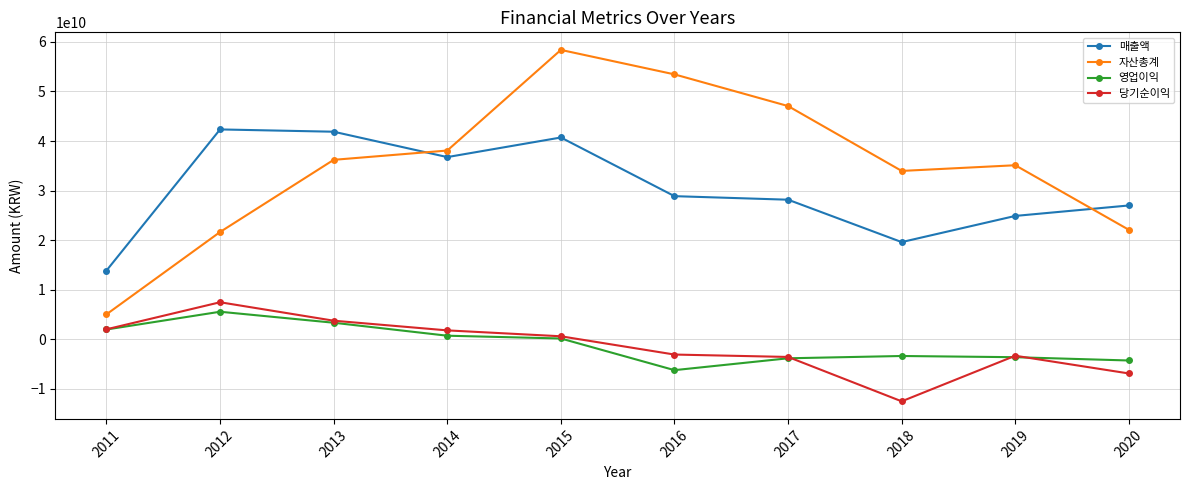

What is the value of the 매출액 point at the 3rd from the left?

41879644641